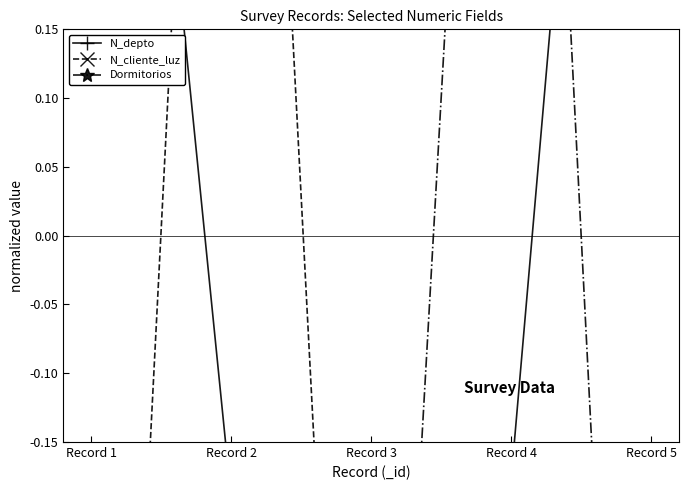

Reading right to left, list all the values displayed in this chart.

N_depto: Record 5=1.0	Record 4=-0.2	Record 3=-1.0	Record 2=-0.2	Record 1=0.8
N_cliente_luz: Record 5=-0.8	Record 4=-1.0	Record 3=-0.9	Record 2=1.0	Record 1=-1.0
Dormitorios: Record 5=-1.0	Record 4=1.0	Record 3=-0.8	Record 2=-0.4	Record 1=-0.6